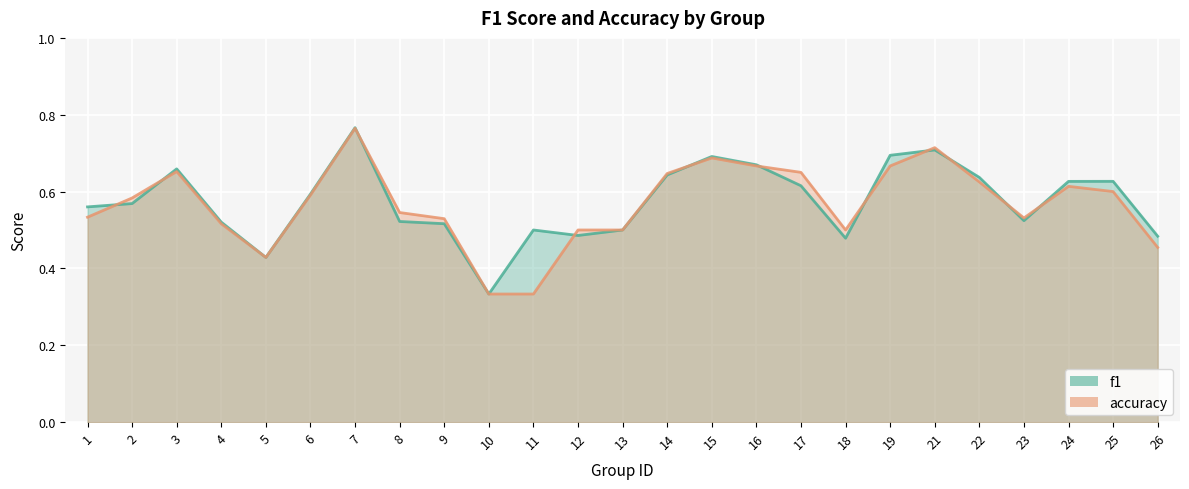

Which category has the highest value in the accuracy series?

7